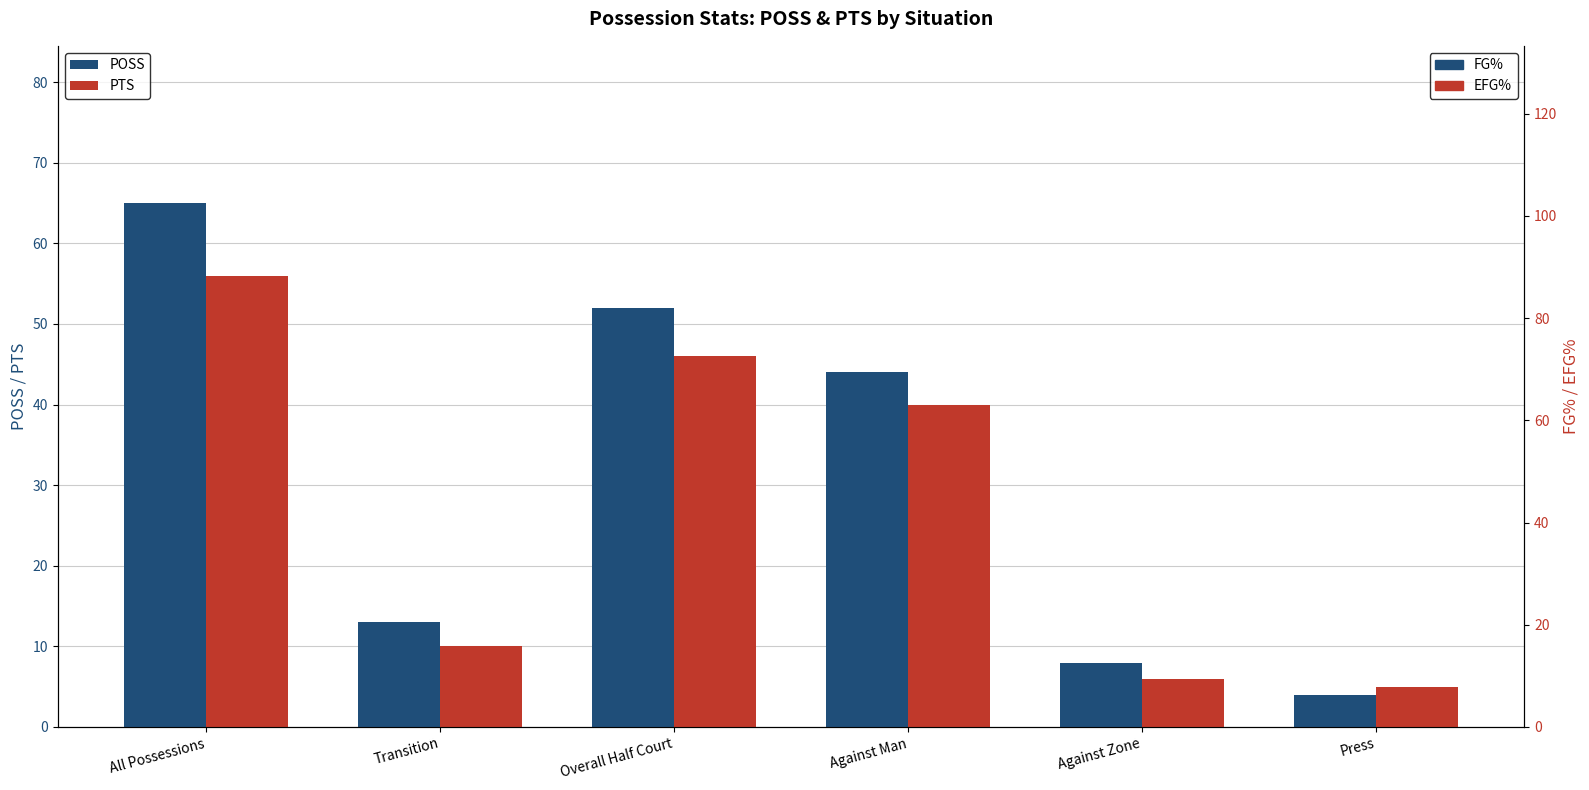

At which label does FG% first exceed 46?

All Possessions